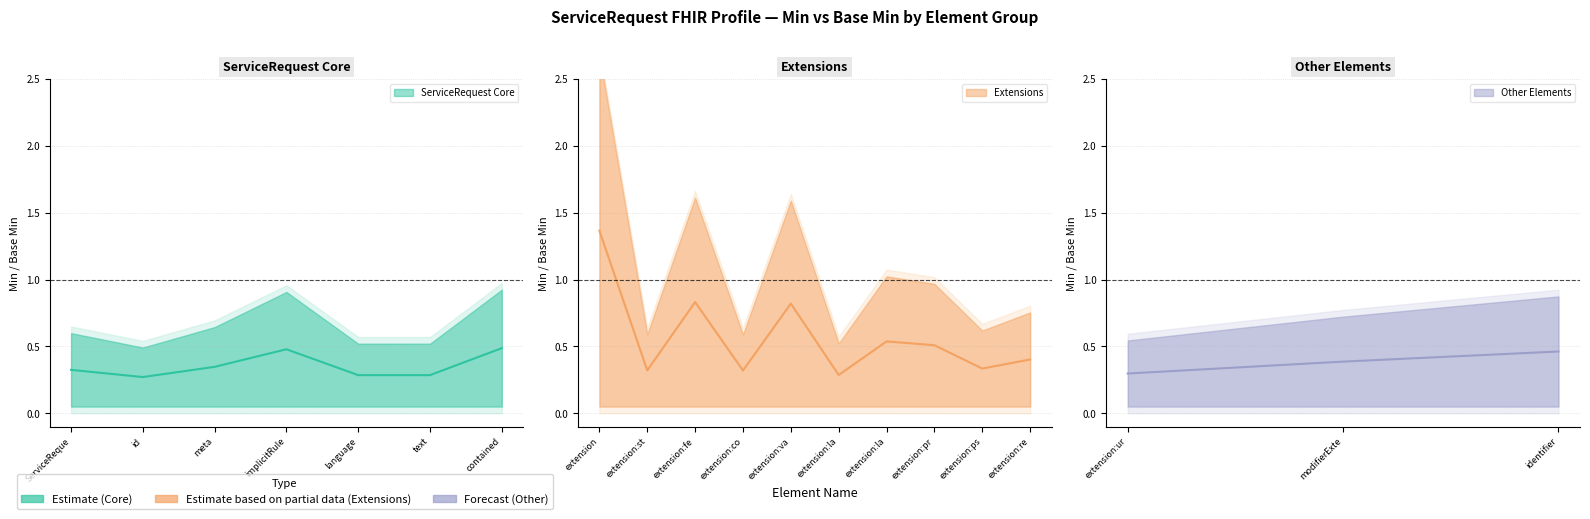

Between 9 and 6, which is larger?

9